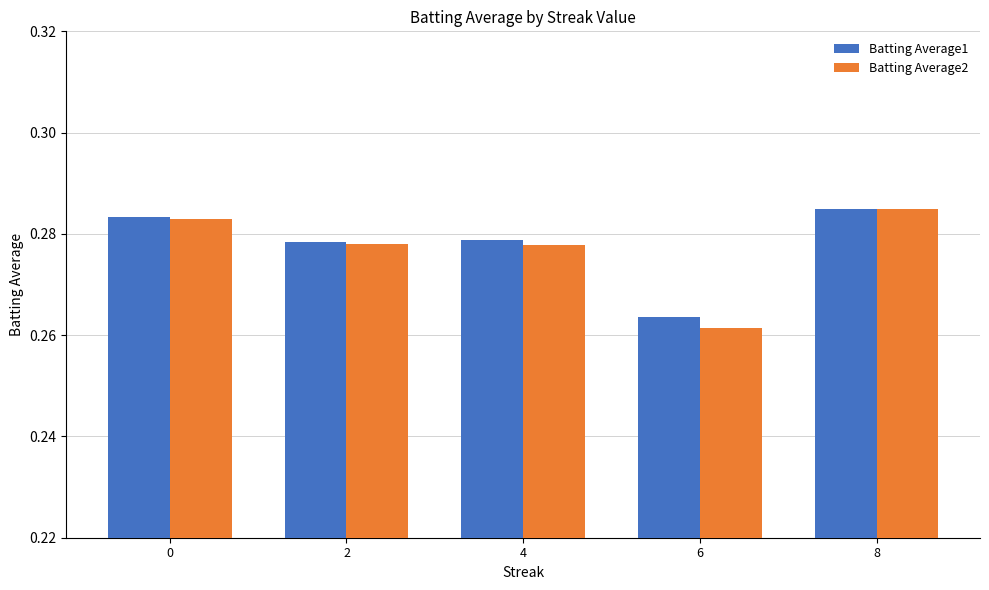

At how many categories does at least one series exceed 0?

5